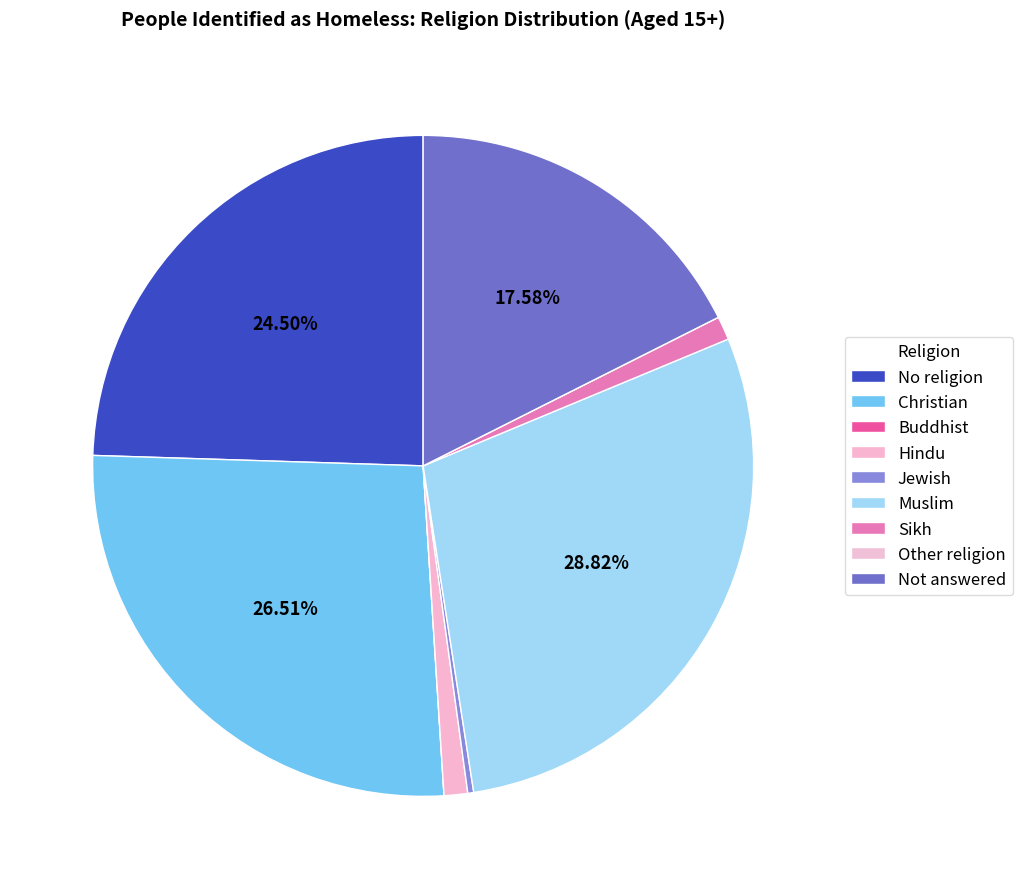

Which category has the biggest portion of the pie?

Muslim